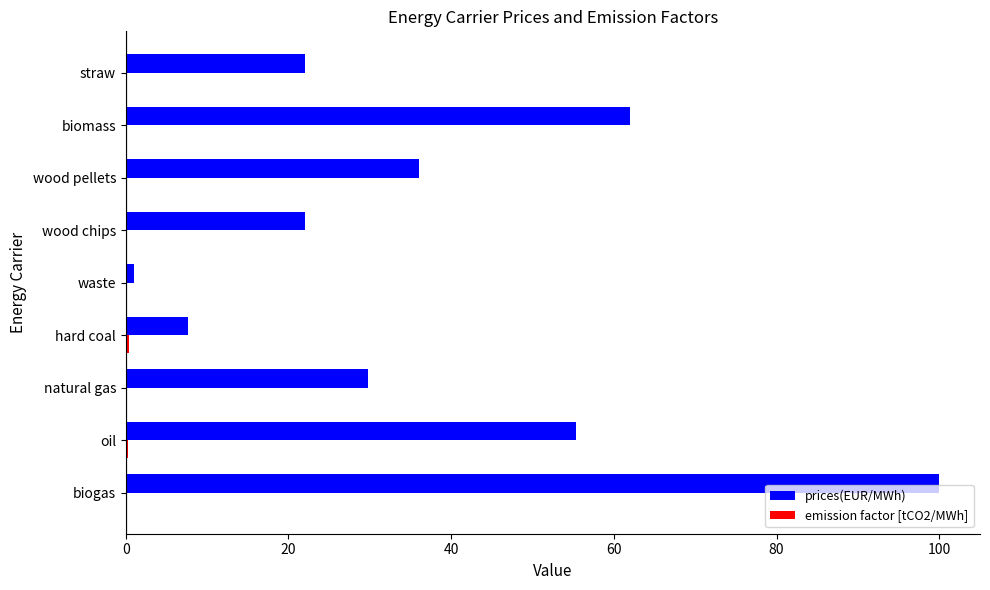

How many distinct data groups are displayed?

2